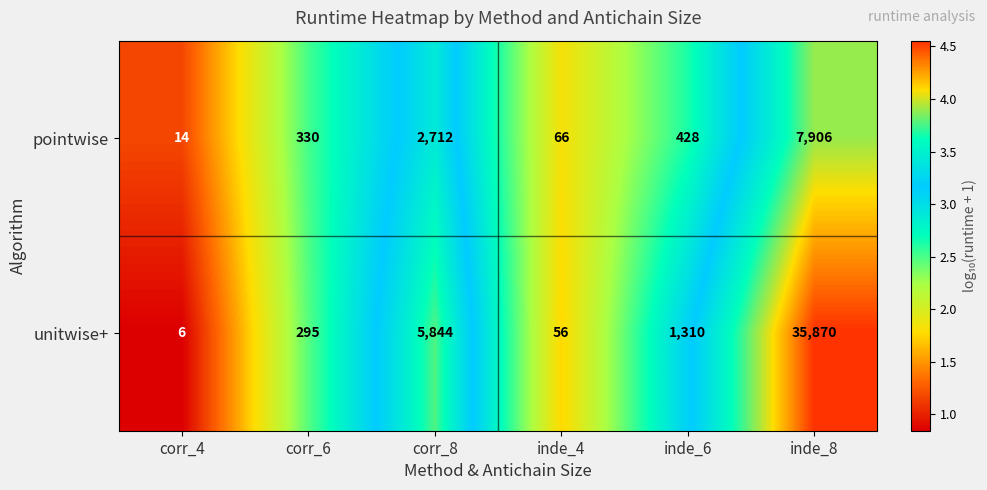

The pointwise series shows 2712 at corr_8. True or false?

True